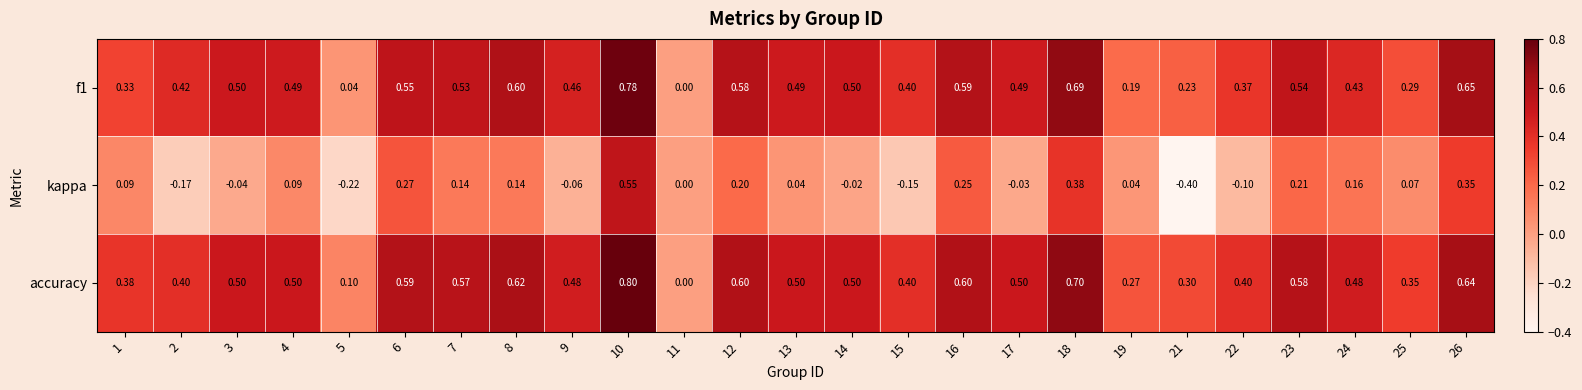

Between 4 and 16, which series saw the biggest shift?

kappa